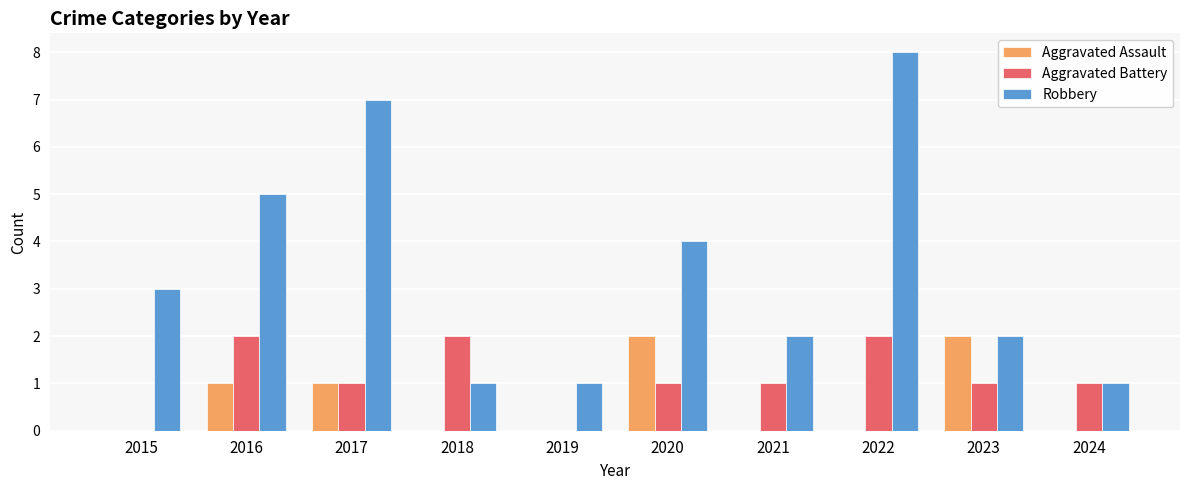

What is the spread (max minus min) of values at 2020?

3